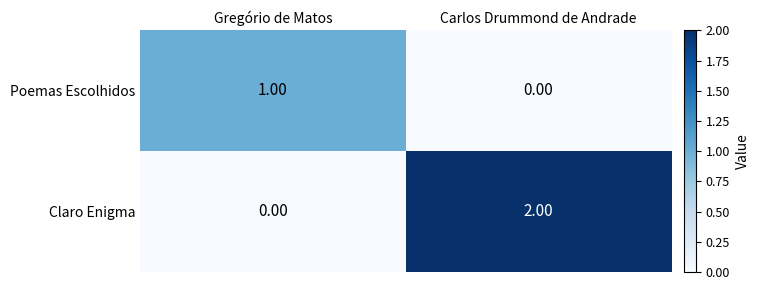

What is the spread (max minus min) of values at Gregório de Matos?

1